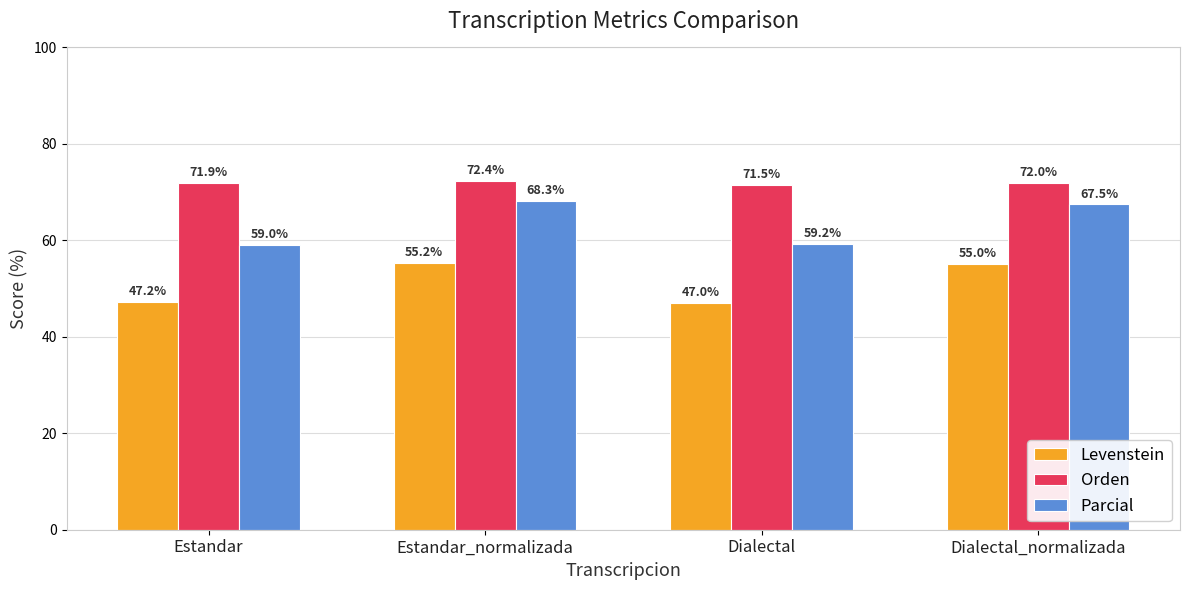

List the series in order of their peak value, lowest first.

Levenstein, Parcial, Orden